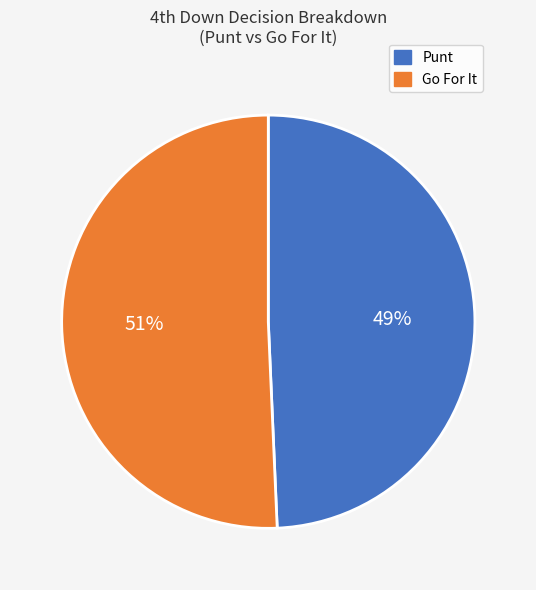

To the nearest percent, what is the average slice percentage?

50%